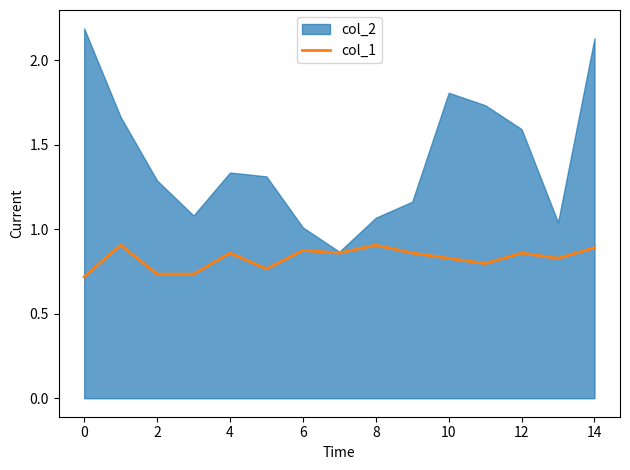

What is the label of the 13th point from the left?

12